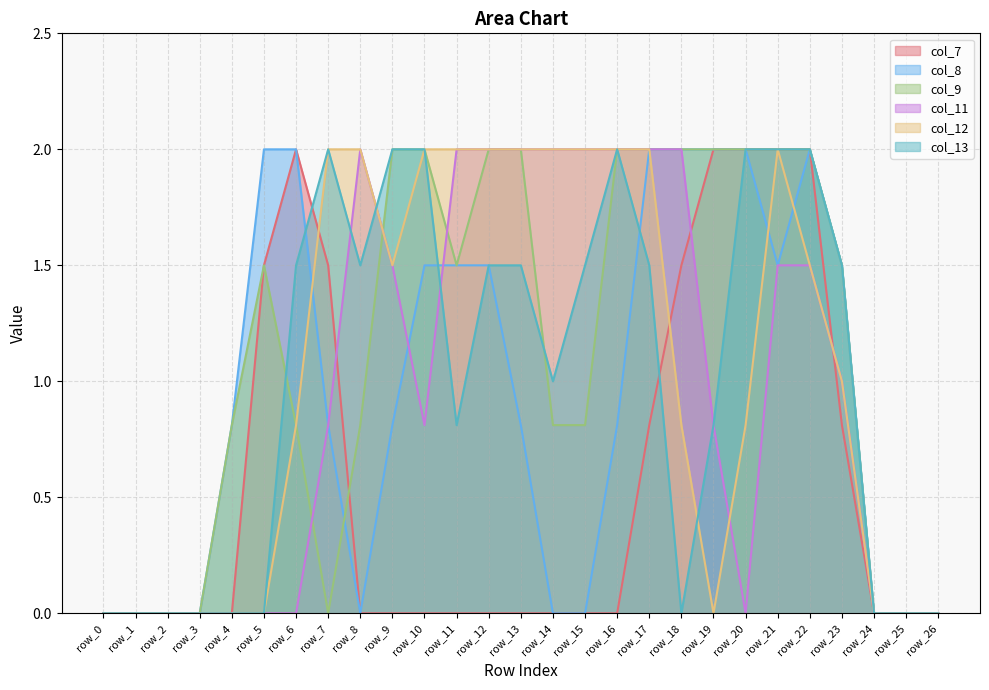

Is the value of col_8 at row_18 greater than the value of col_7 at row_17?

Yes